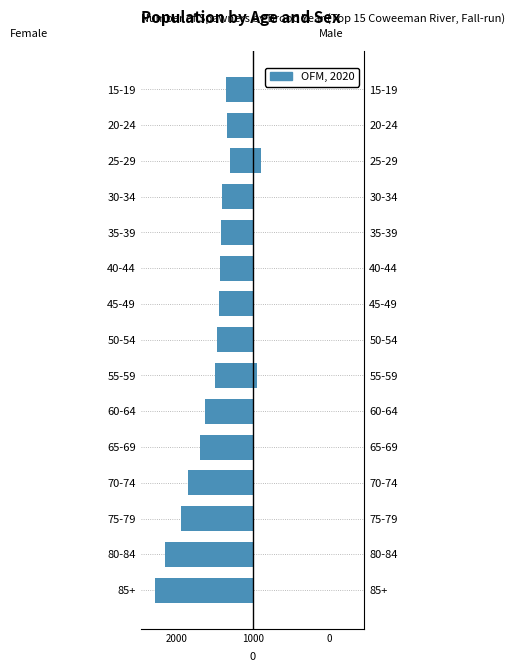

How many data points does each series have?

15